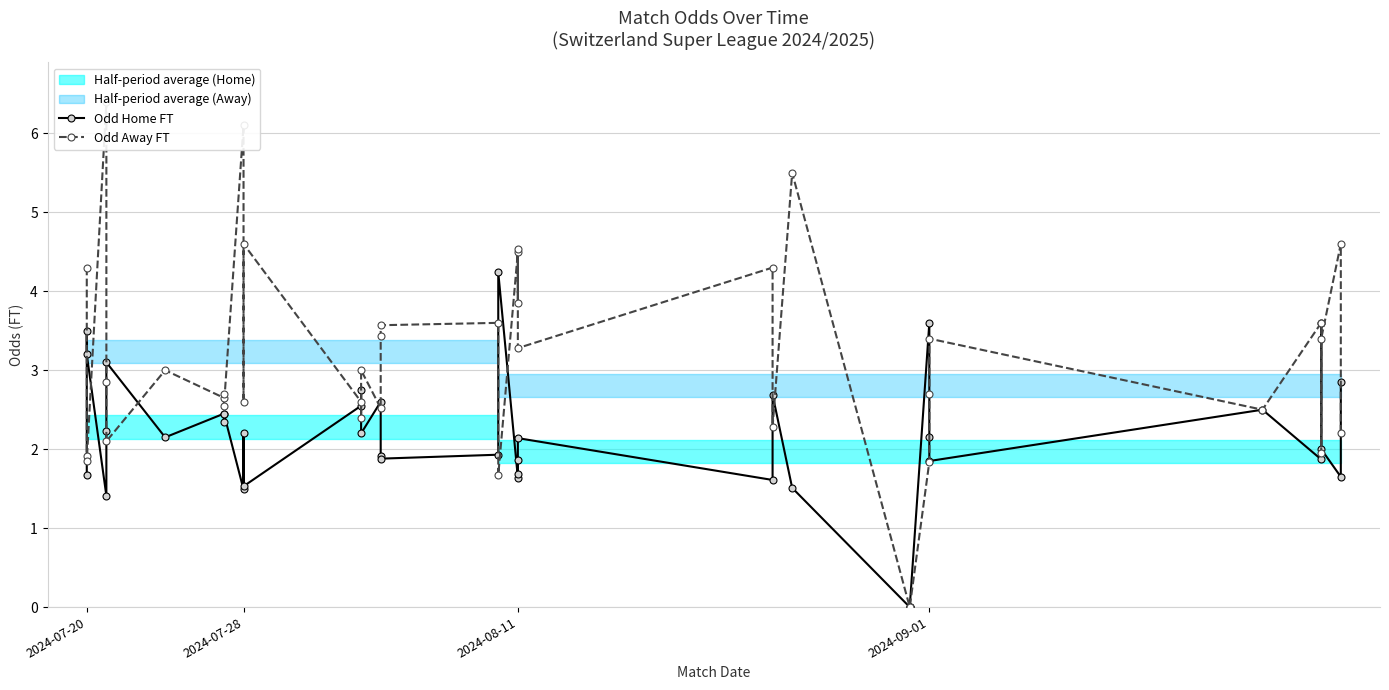

What is the difference between the Odd Home FT values at 12 and 11?

0.7